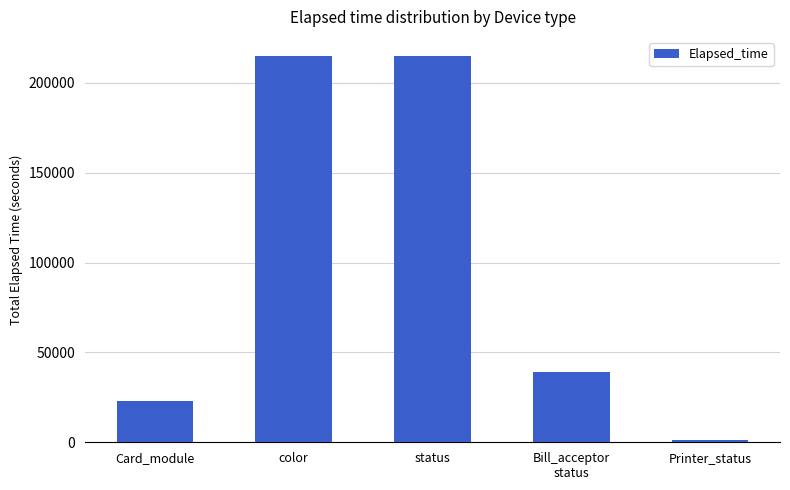

What is the value of the 4th bar from the left?

38954